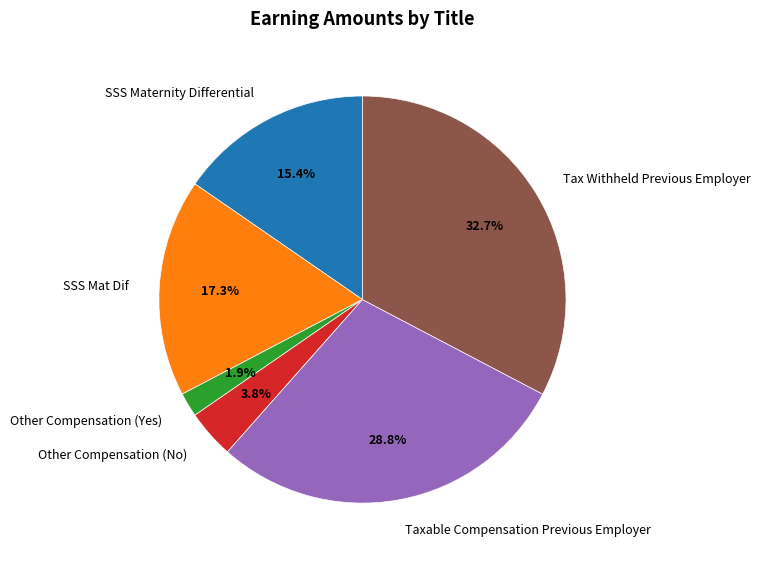

To the nearest percent, what percentage of the pie is SSS Maternity Differential?

15%